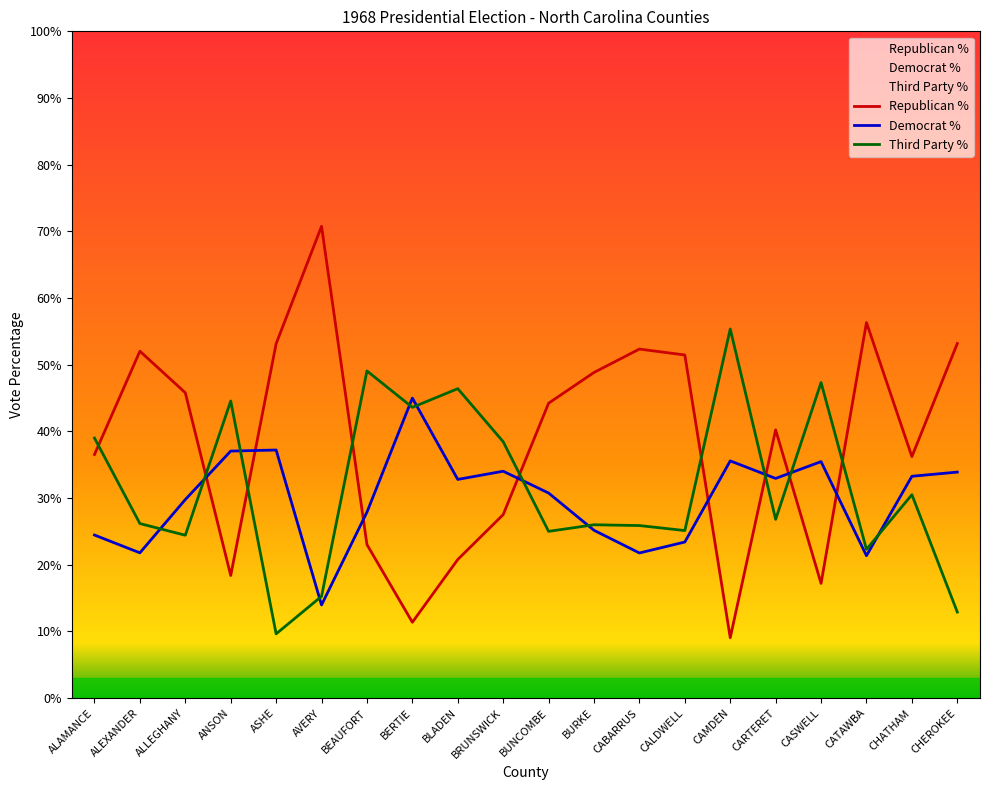

Reading right to left, list all the values displayed in this chart.

Republican %: 53.2	36.2	56.3	17.2	40.2	9.1	51.5	52.4	48.8	44.2	27.5	20.8	11.4	23.0	70.8	53.1	18.4	45.8	52.0	36.5
Democrat %: 33.9	33.3	21.4	35.5	33.0	35.6	23.4	21.8	25.2	30.8	34.0	32.8	45.0	27.9	14.0	37.2	37.0	29.8	21.8	24.5
Third Party %: 12.9	30.5	22.3	47.3	26.8	55.4	25.1	25.9	26.0	25.0	38.5	46.4	43.6	49.1	15.3	9.6	44.6	24.4	26.2	39.0